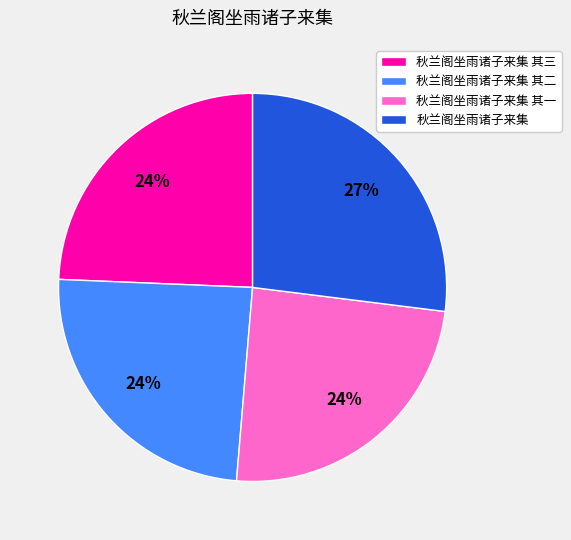

Is it true that 秋兰阁坐雨诸子来集 is 27% of the pie?

True